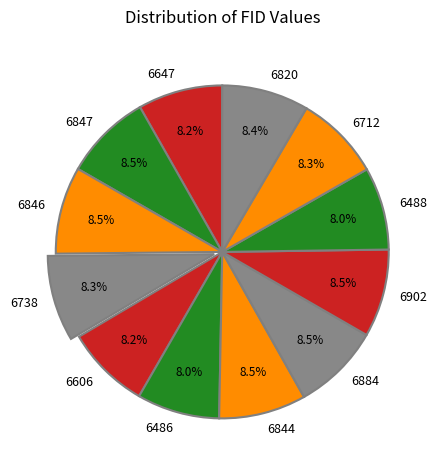

Does 6712 account for over 50% of the chart?

No